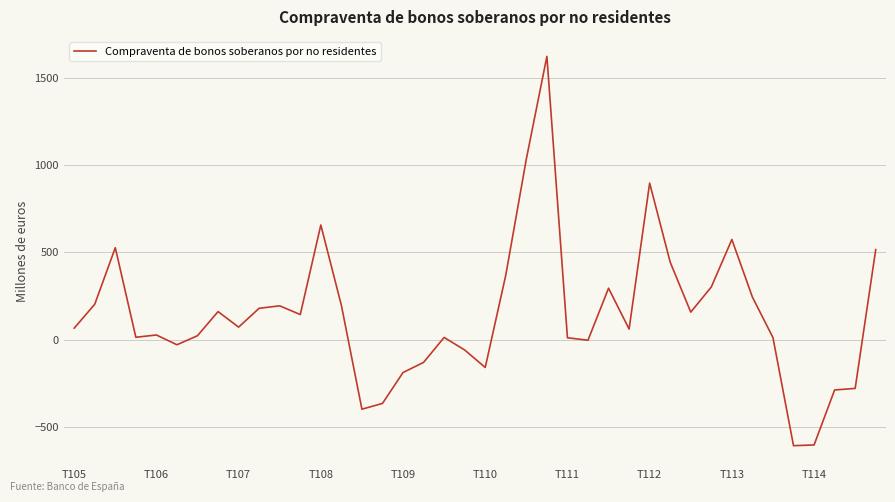

What is the difference between the maximum and minimum values?

2230